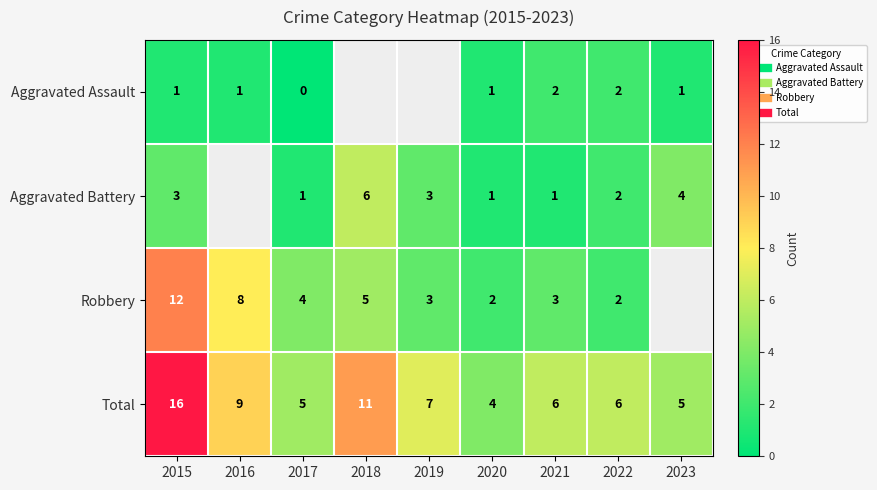

Between 2023 and 2017, which is larger?

2023